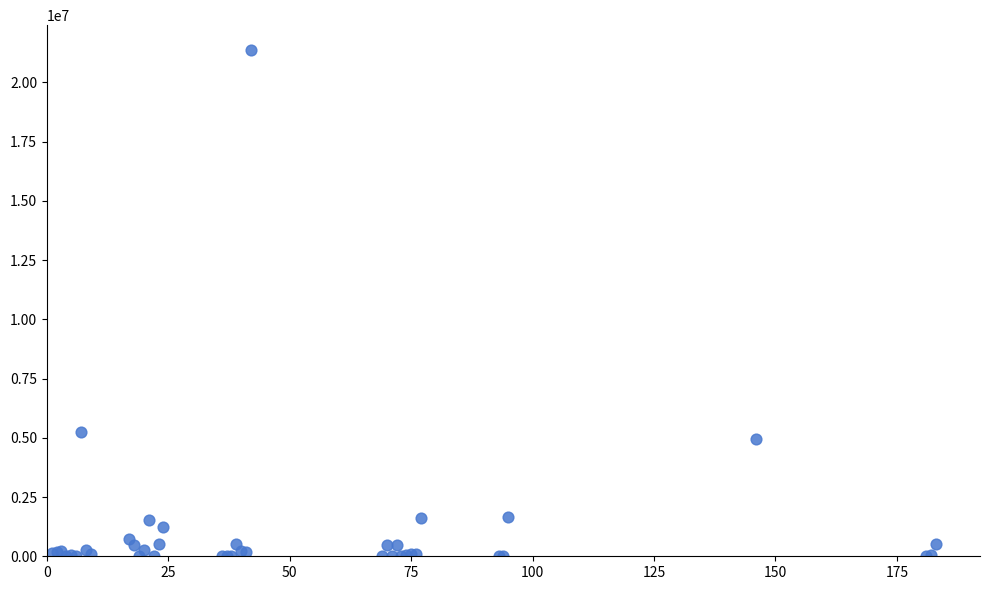

What Y value in the scatter plot is closest to 10677285?

5250402